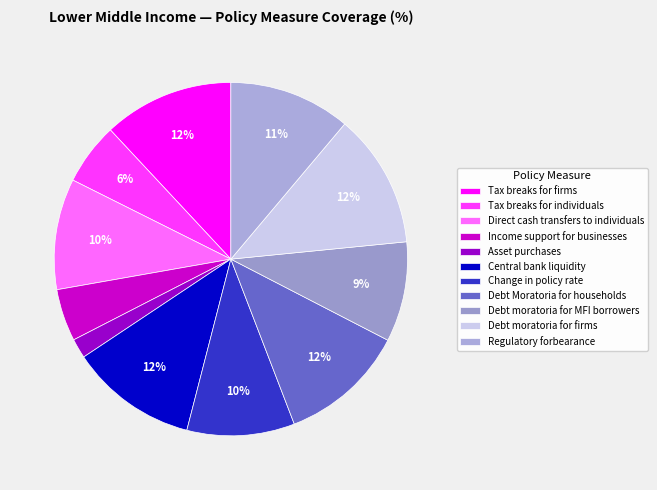

Does Central bank liquidity represent more than half of the total?

No